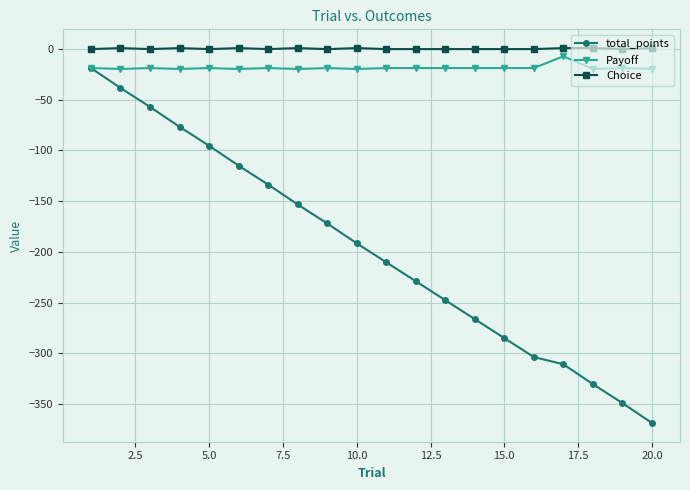

Which series has the largest total across all categories?

Choice